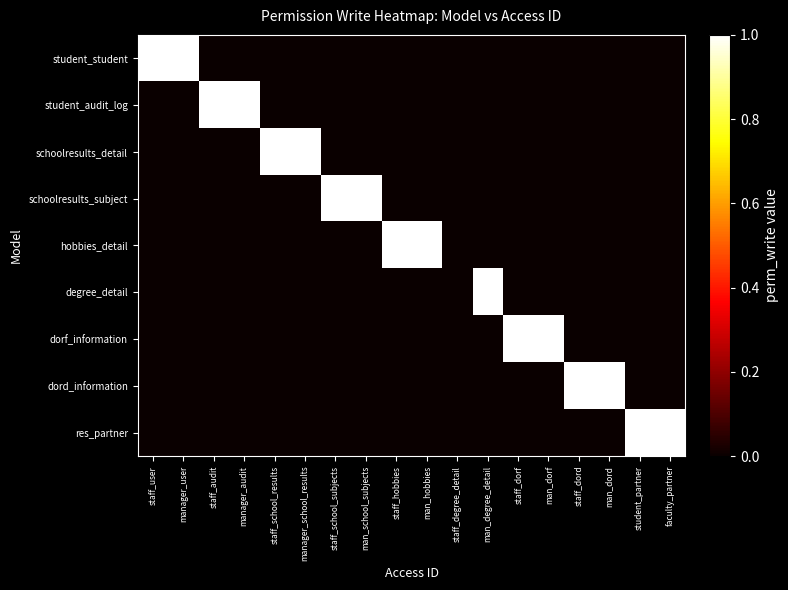

Count the number of data series in this chart.

9